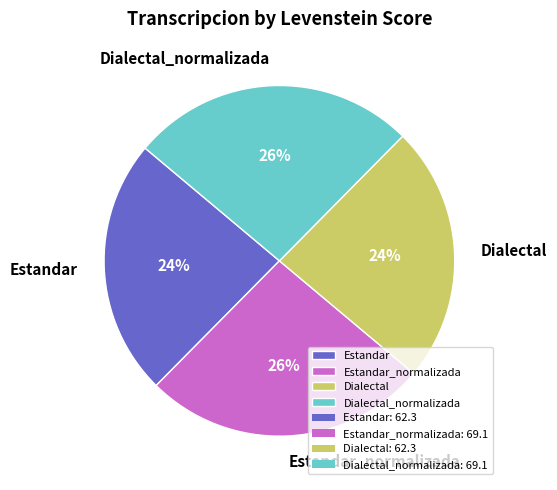

Does Dialectal_normalizada represent more than half of the total?

No